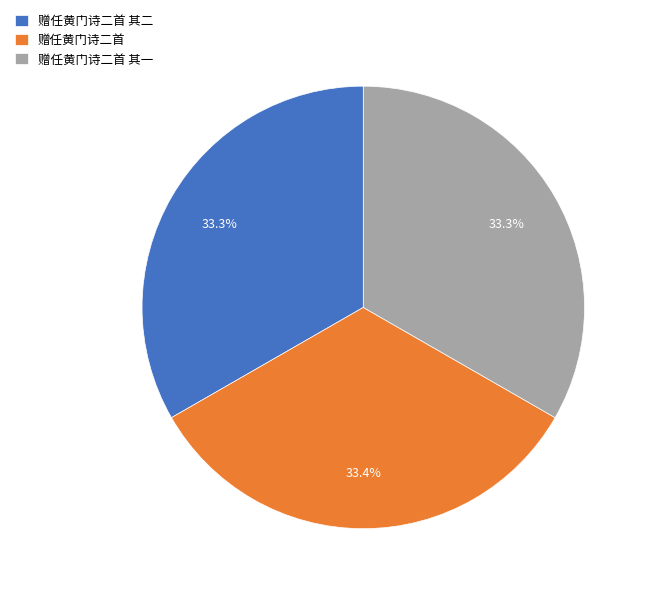

Count the number of slices in the pie.

3